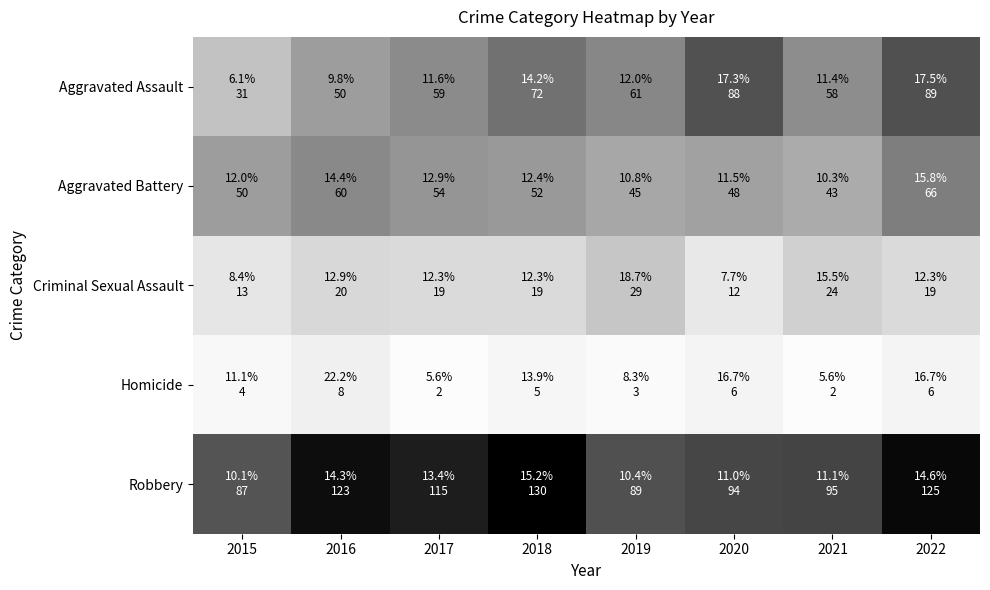

Which label corresponds to the smallest value in the chart?

2017